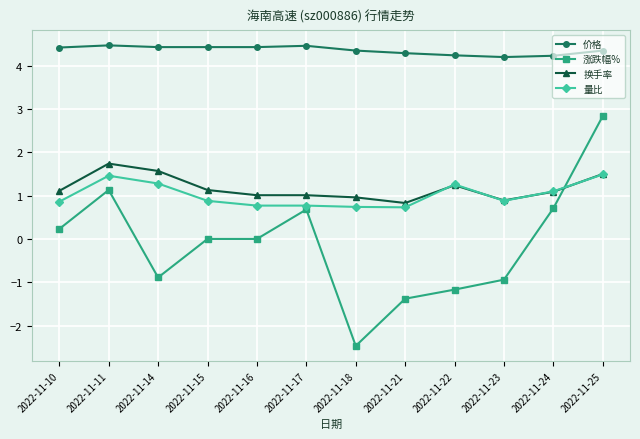

List the series in order of their peak value, highest first.

价格, 涨跌幅%, 换手率, 量比